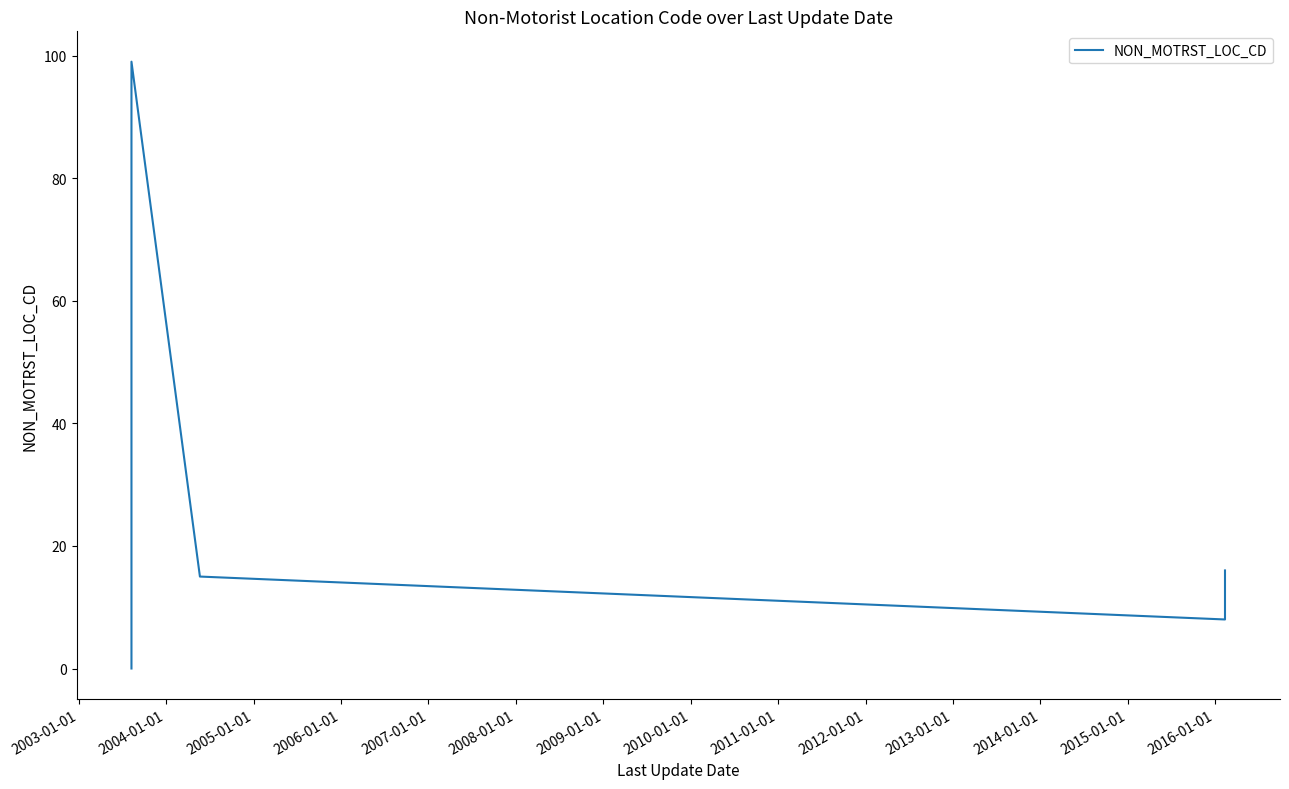

The chart shows a value of 24 at 2012-01-01. True or false?

False